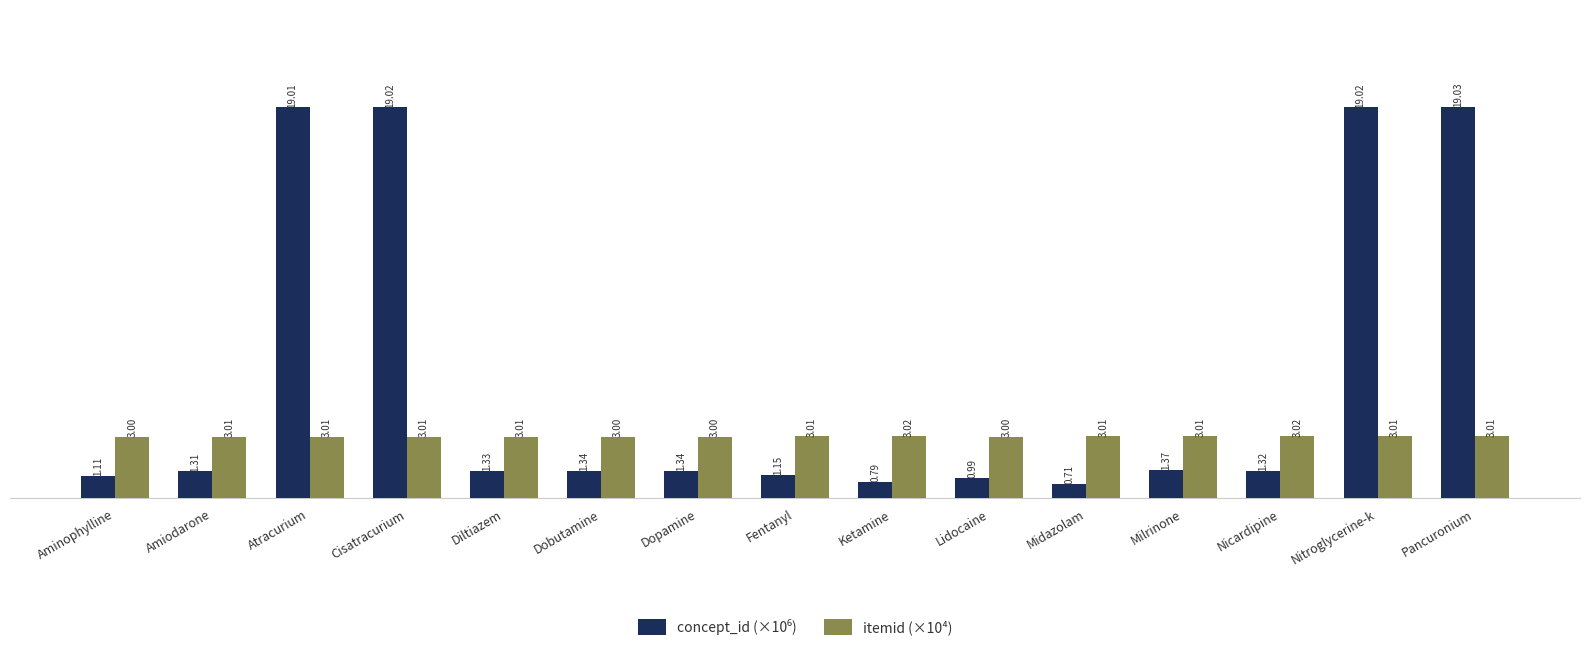

Which label corresponds to the smallest value in the chart?

Midazolam